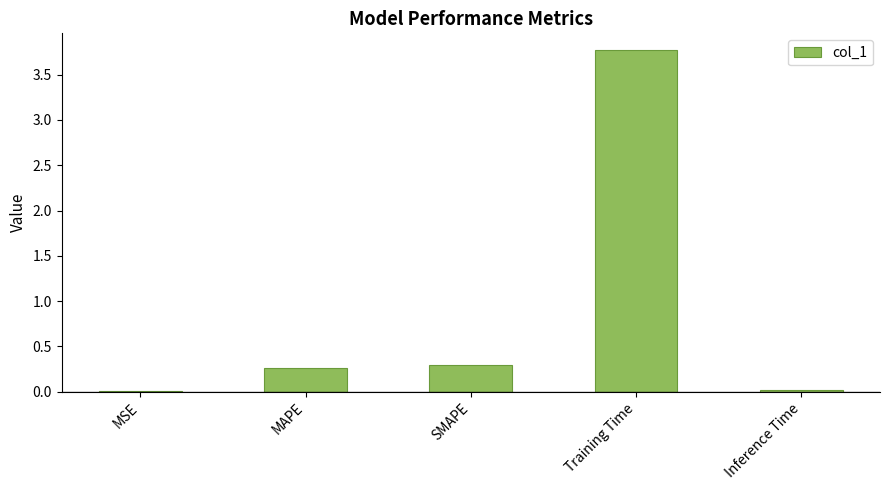

How many categories are shown in the chart?

5